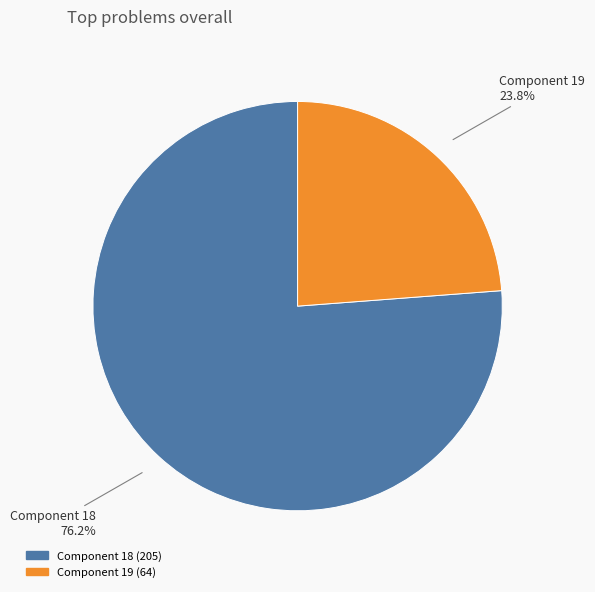

Does any single category account for the majority?

Yes